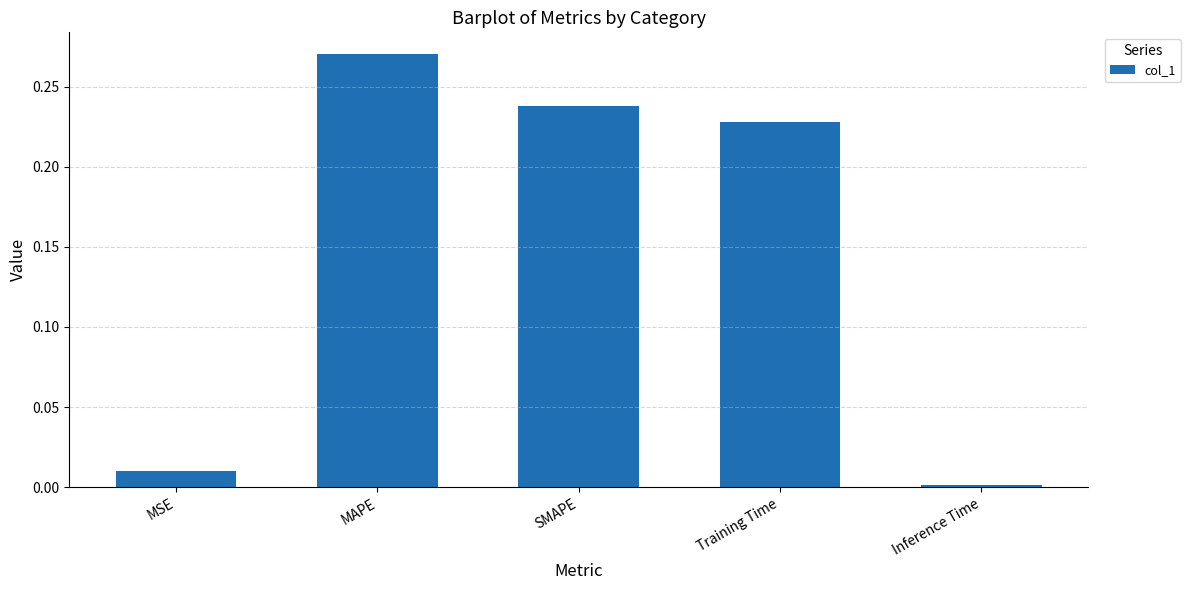

Is it true that the value at SMAPE is 0.4?

False